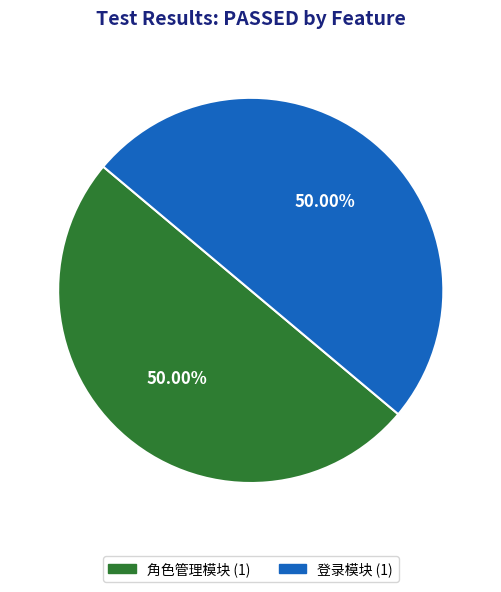

What is the ratio of the value at 角色管理模块 to the value at 登录模块?

1.0